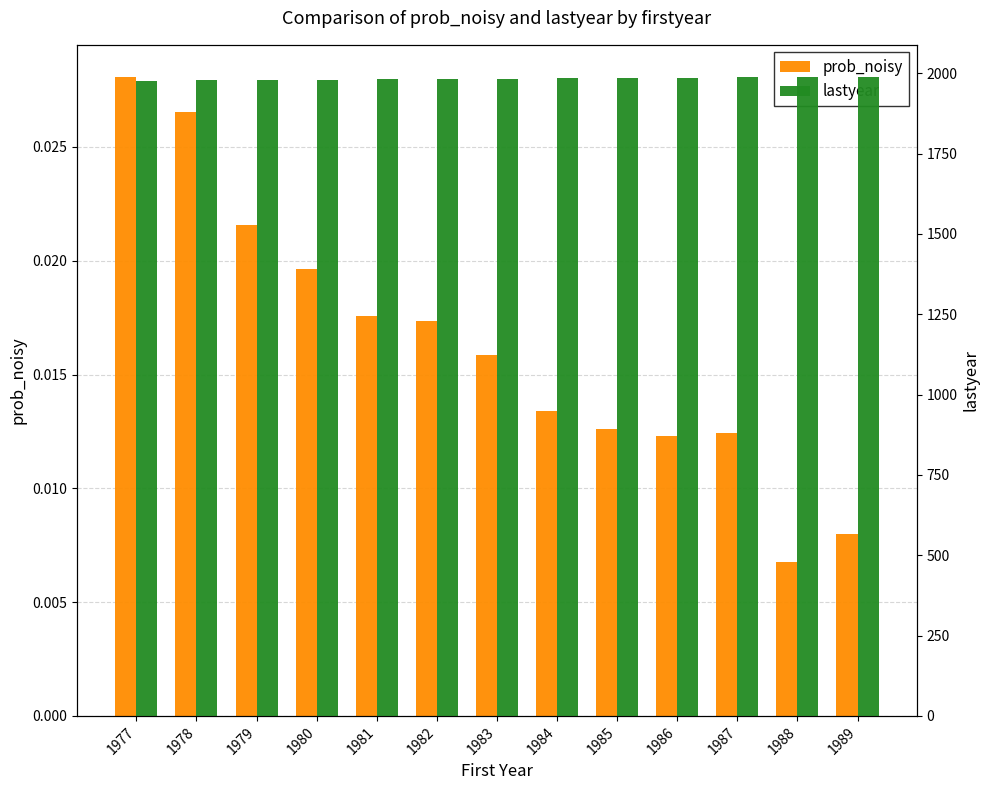

Which label corresponds to the smallest value in the chart?

1988